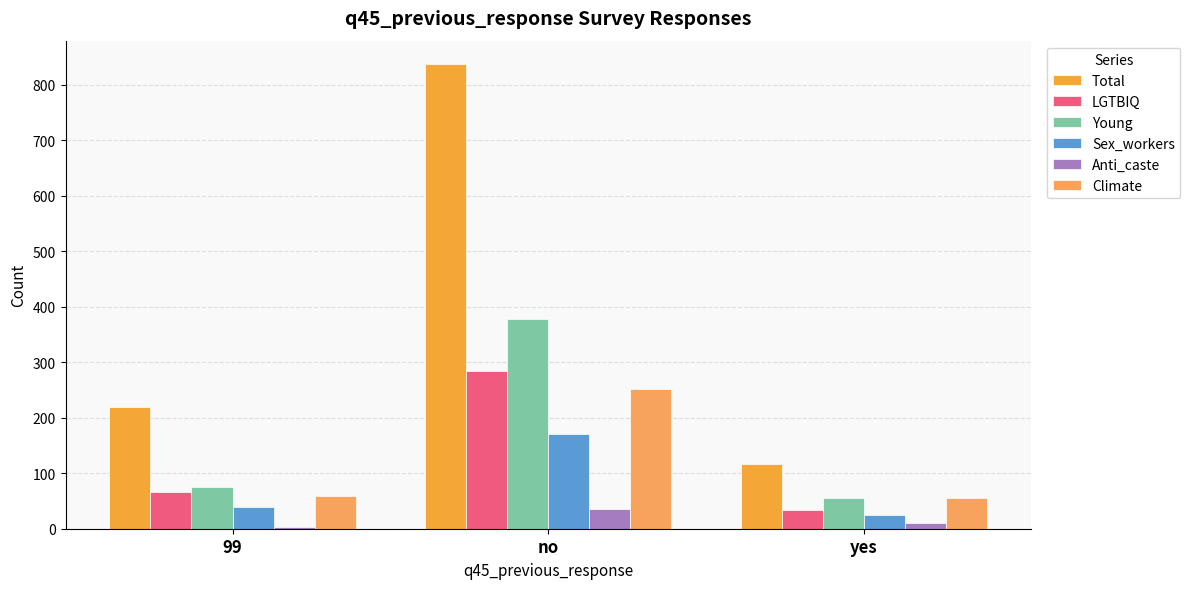

How many groups of bars are there?

3